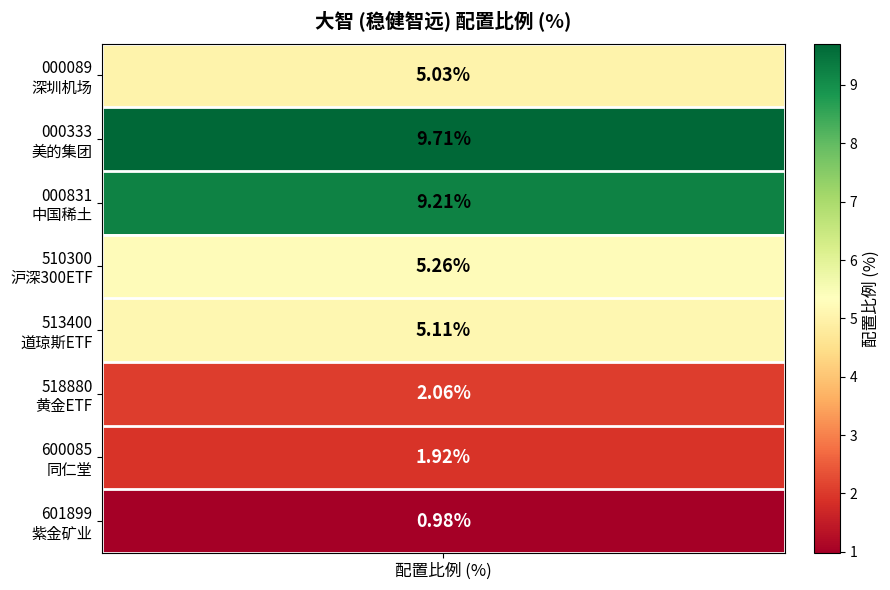

Rank the categories by value from lowest to highest.

紫金矿业, 同仁堂, 黄金ETF, 深圳机场, 道琼斯ETF, 沪深300ETF, 中国稀土, 美的集团